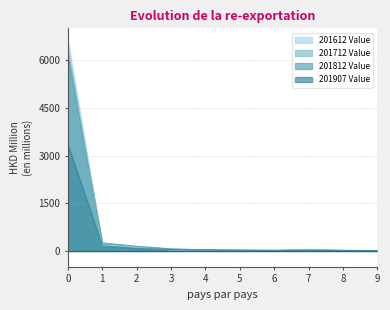

True or false: 201907 Value and 201812 Value intersect in this chart.

False